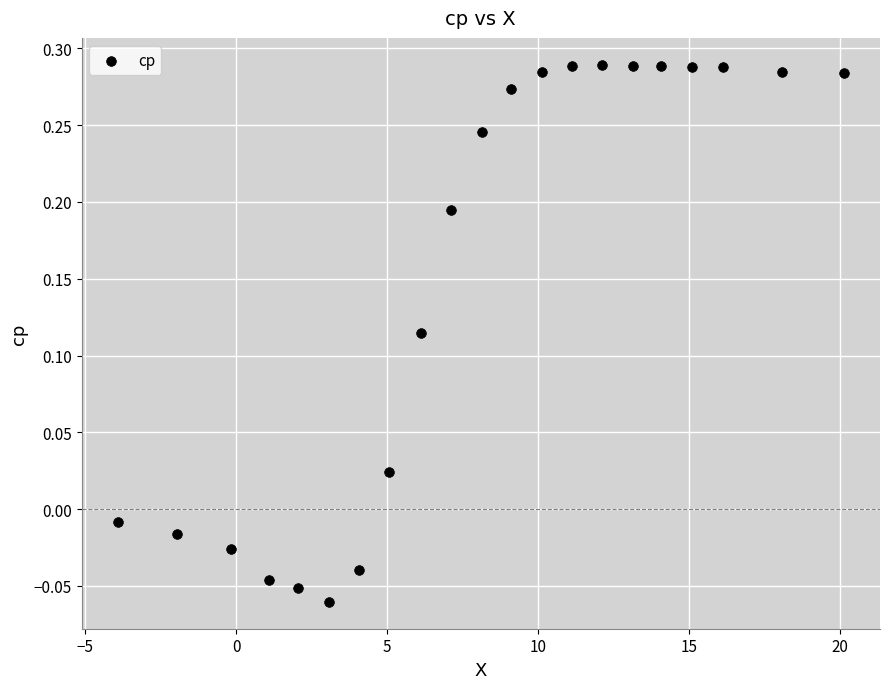

What is the range of X values (max minus min)?

24.0